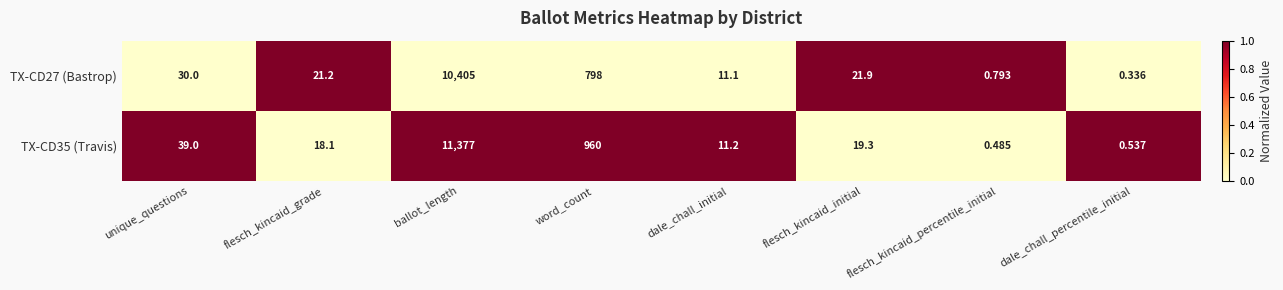

At which category is the sum across all series the highest?

ballot_length